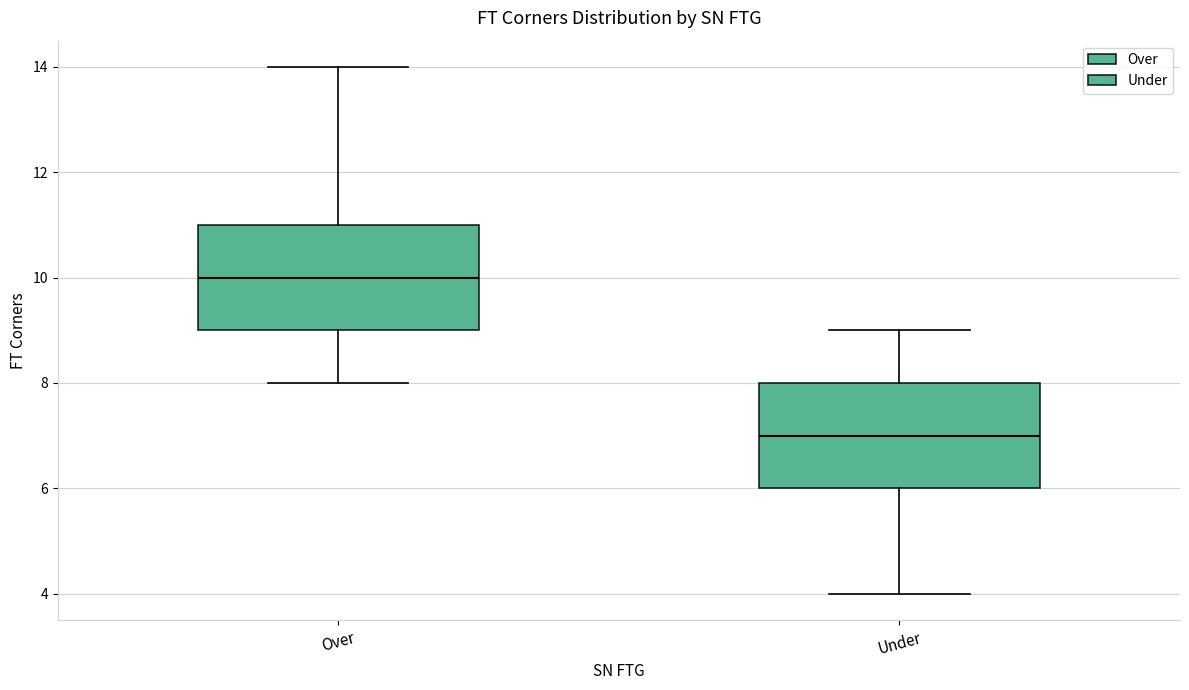

Which box's median line is the highest?

Over